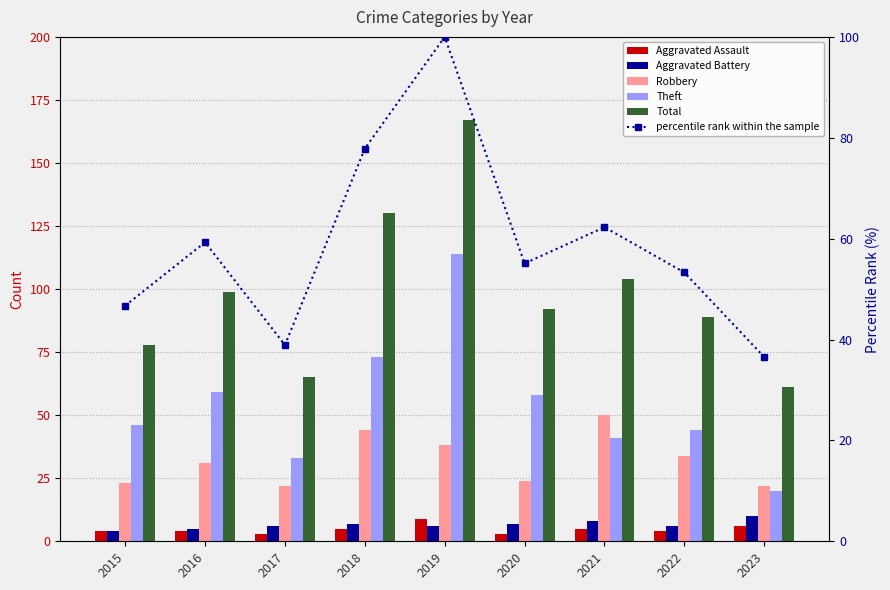

What is the difference between the maximum and second lowest values in the percentile rank within the sample series?

61.1